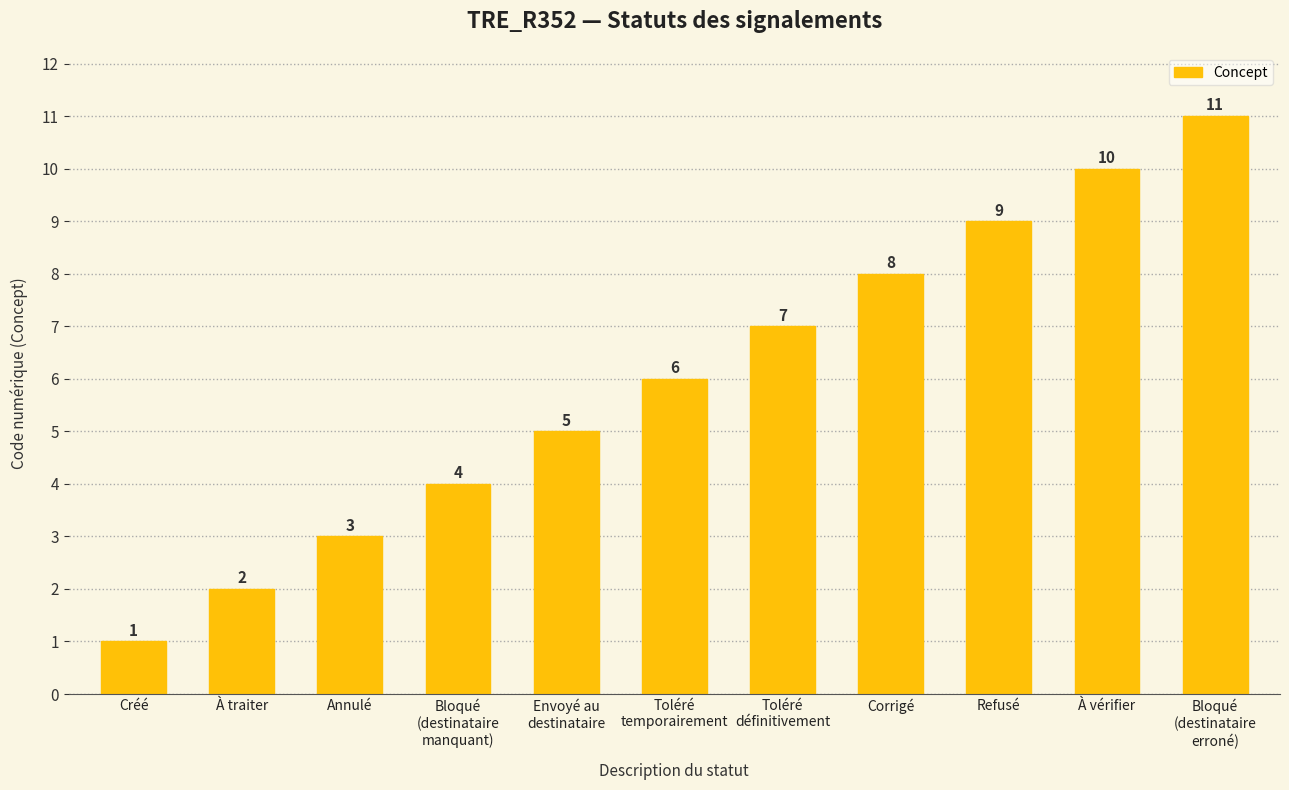

Reading right to left, extract all data points from this chart.

Bloqué
(destinataire
erroné)=11	À vérifier=10	Refusé=9	Corrigé=8	Toléré
définitivement=7	Toléré
temporairement=6	Envoyé au
destinataire=5	Bloqué
(destinataire
manquant)=4	Annulé=3	À traiter=2	Créé=1